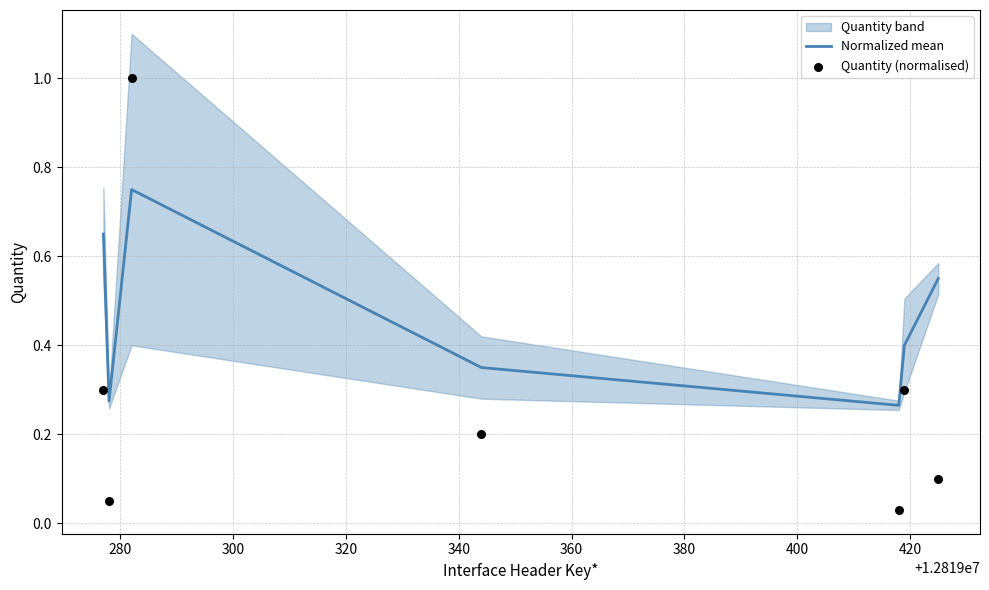

What is the total value across all series at 300?

1.8